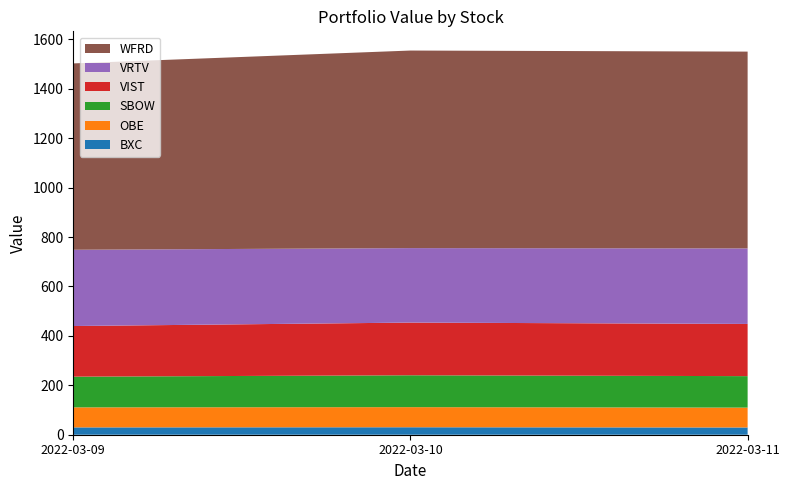

Reading left to right, list all the values displayed in this chart.

BXC: 29.7	30.2	29.4
OBE: 81.0	81.4	80.3
SBOW: 124.2	129.0	127.4
VIST: 204.9	213.2	211.2
VRTV: 308.6	301.4	305.7
WFRD: 754.1	799.4	796.3